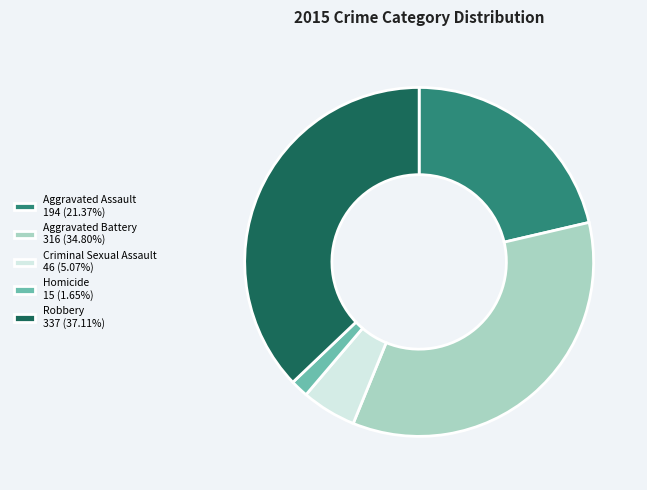

Do Aggravated Assault 194 (21.37%) and Robbery 337 (37.11%) together represent more than half of the pie?

Yes